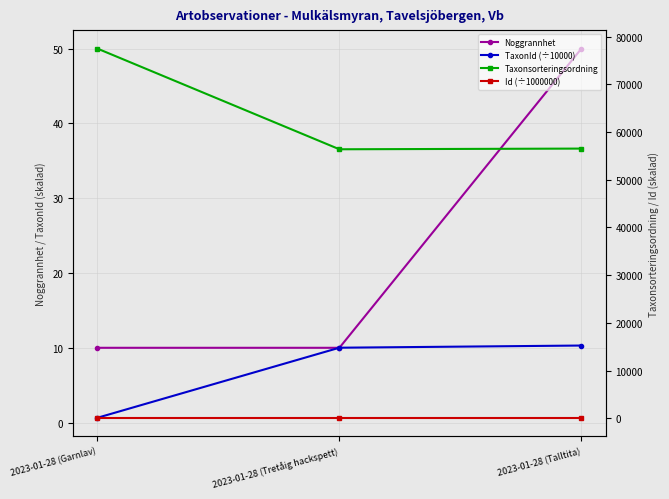

At which category is the sum across all series the highest?

2023-01-28 (Garnlav)